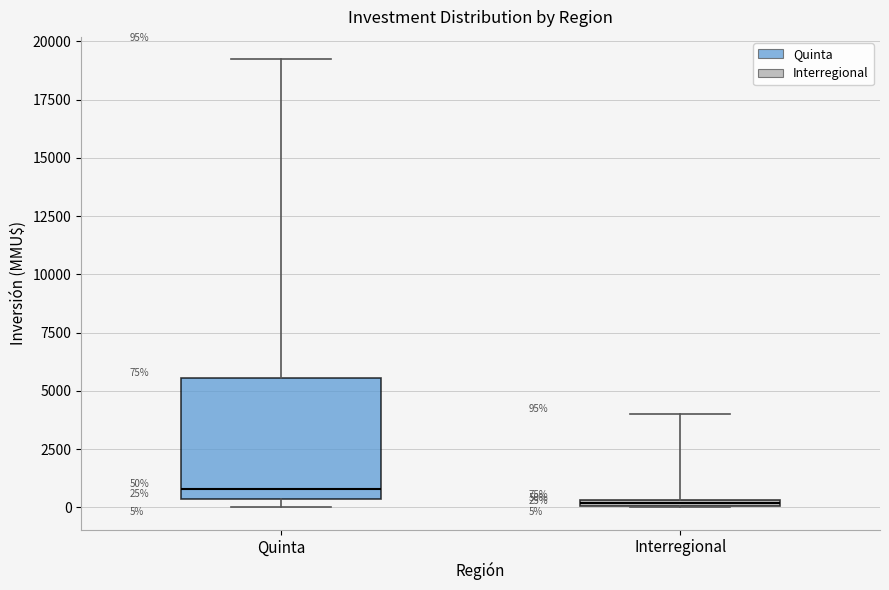

Which box has the lowest median line?

Interregional